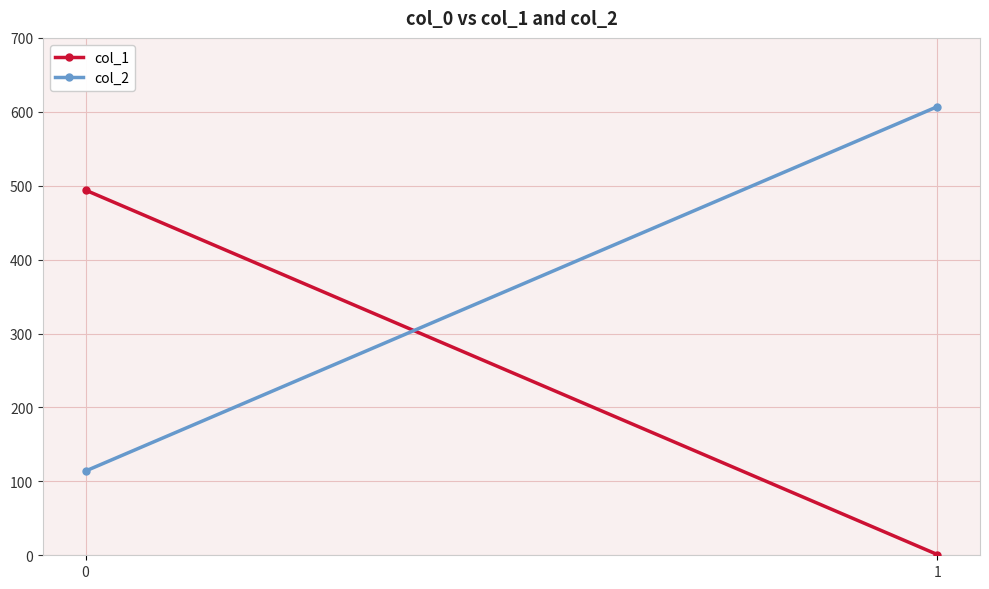

Reading left to right, list all the values displayed in this chart.

col_1: 494	1
col_2: 114	607